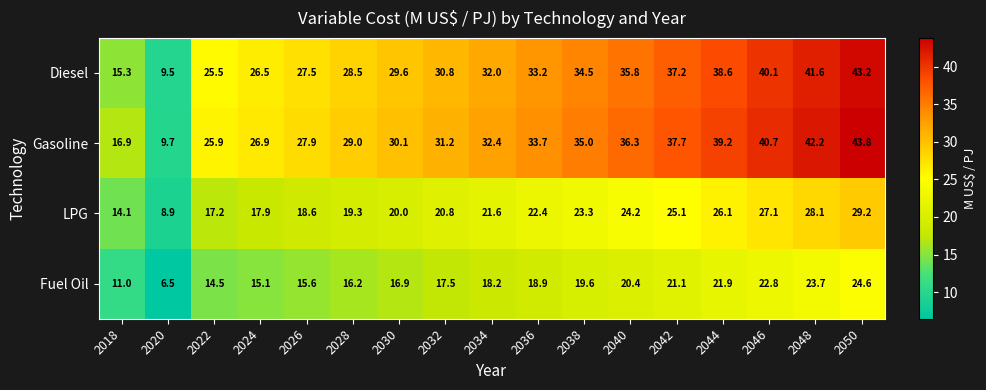

What is the total value across all series at 2022?

83.1